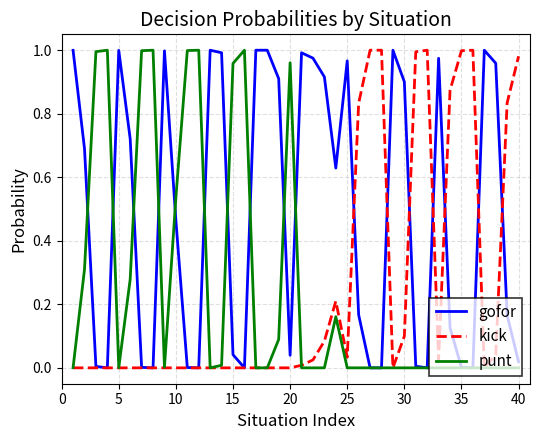

Which series has the largest total across all categories?

gofor